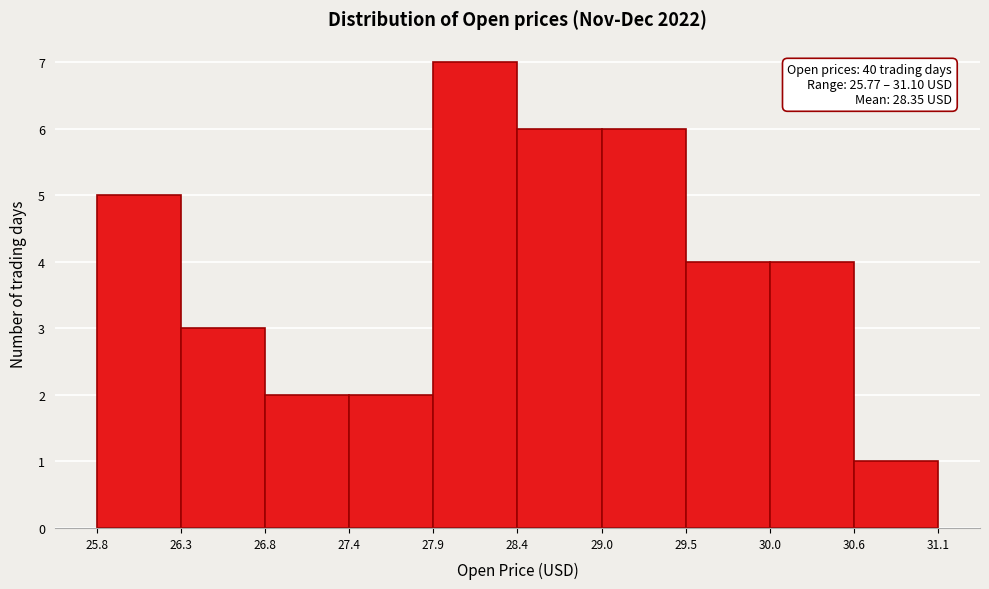

Which range on the x-axis has the tallest bar?

27.9 to 28.4